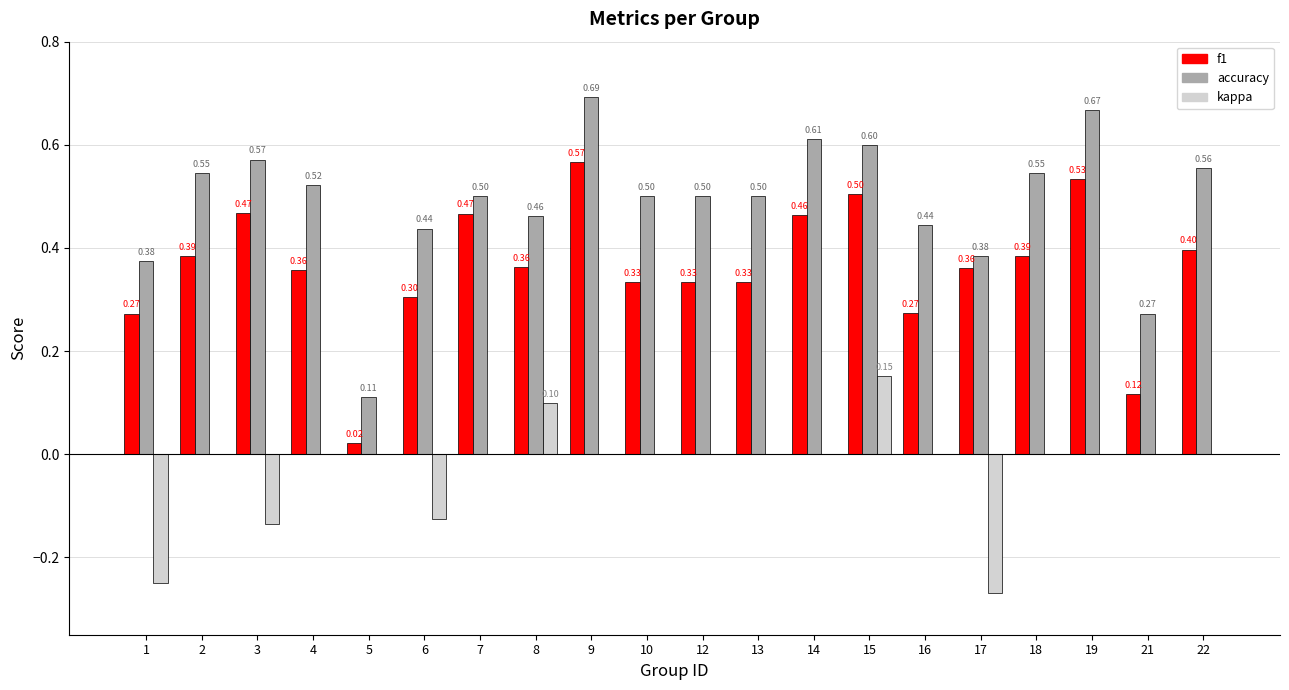

Does the chart contain stacked bars?

No